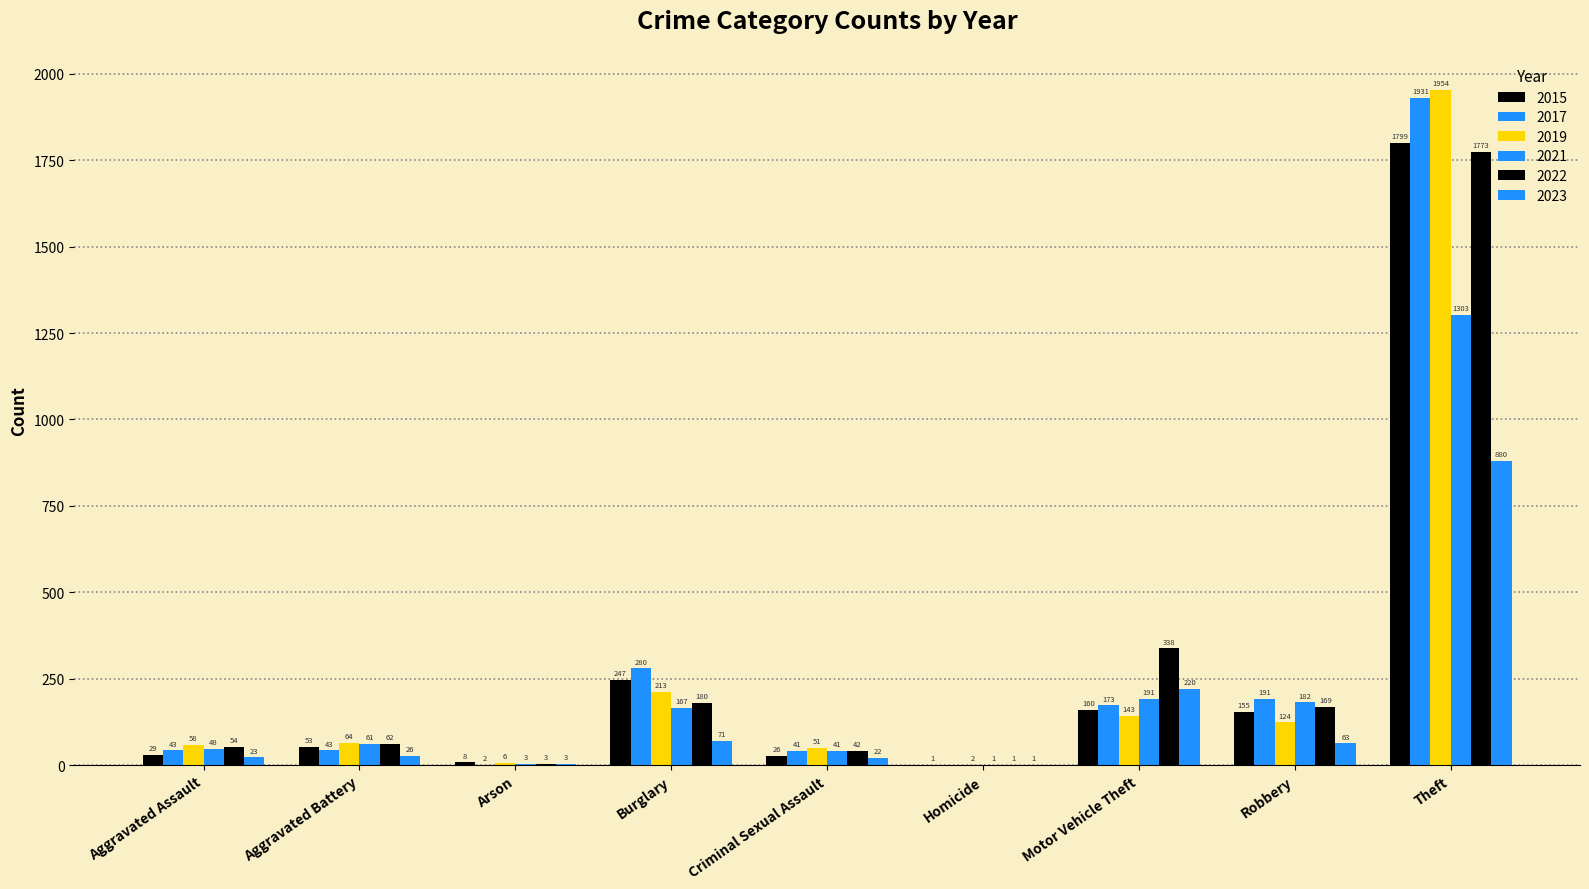

What is the value of the 2019 bar at the 5th from the left?

51